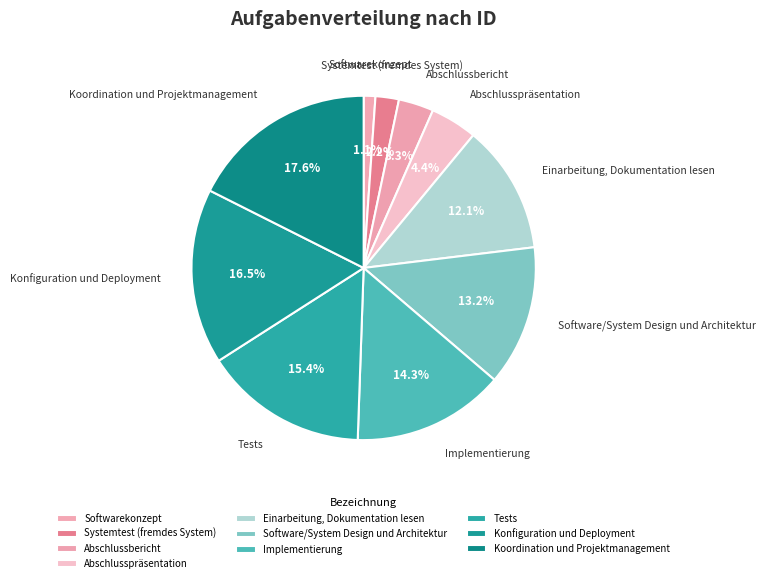

Rank the categories by value from lowest to highest.

Softwarekonzept, Systemtest (fremdes System), Abschlussbericht, Abschlusspräsentation, Einarbeitung, Dokumentation lesen, Software/System Design und Architektur, Implementierung, Tests, Konfiguration und Deployment, Koordination und Projektmanagement